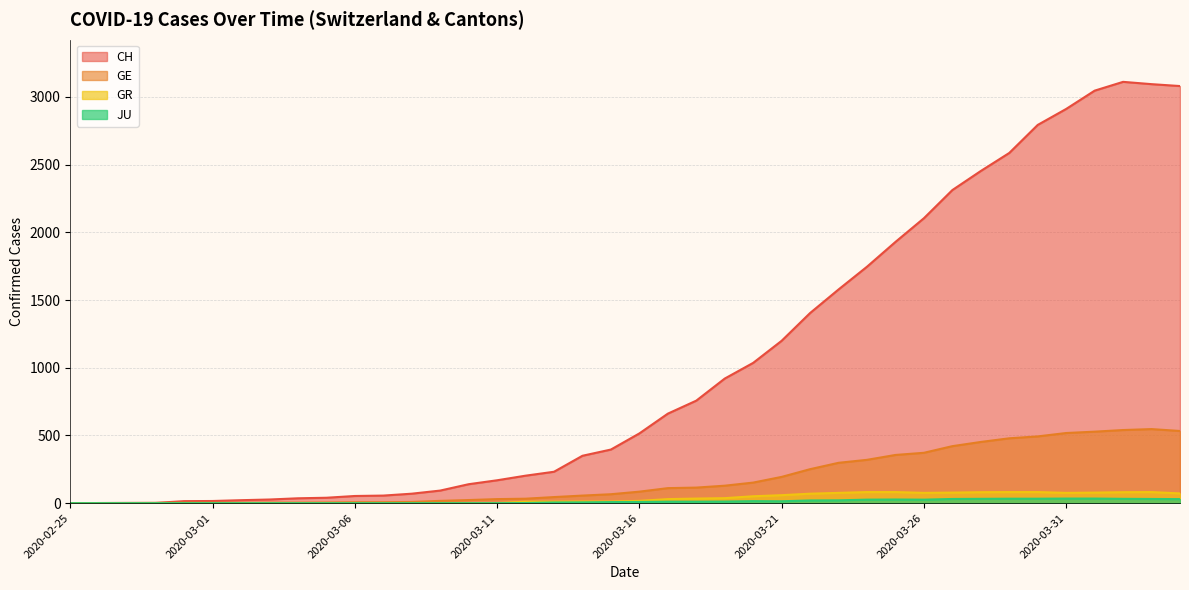

Is it true that JU equals -16 at 2020-03-07?

False